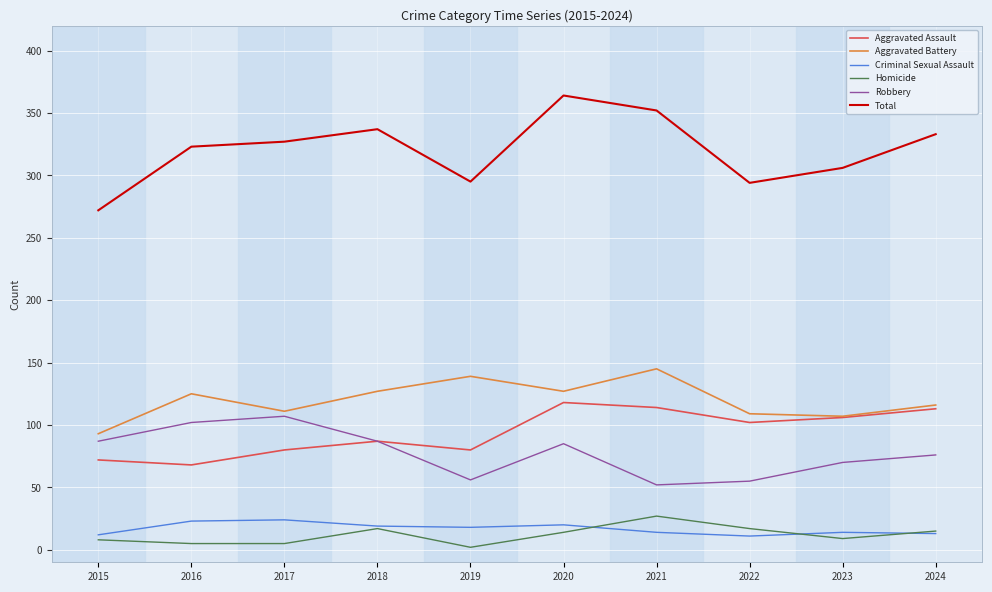

What is the difference between the highest and lowest values at 2020?

350